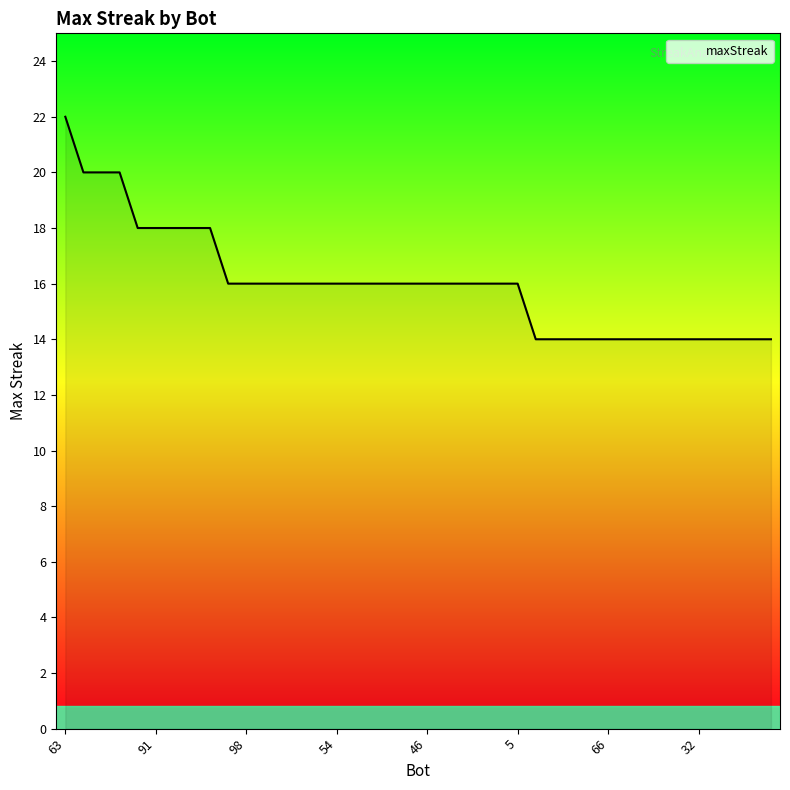

What is the maximum value shown in the chart?

22